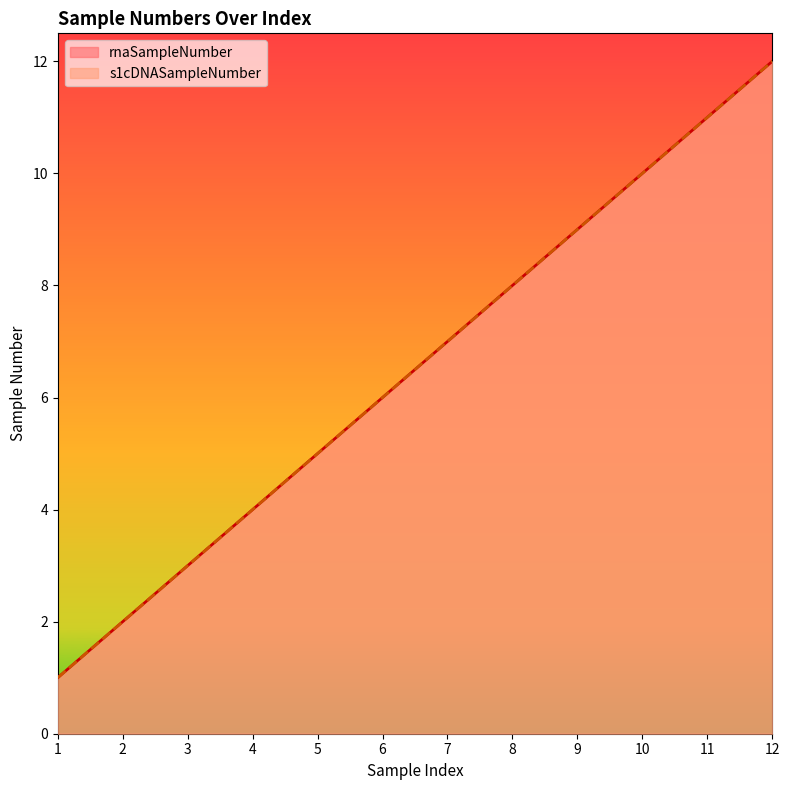

Rank the series at 7 from highest to lowest value.

rnaSampleNumber, s1cDNASampleNumber